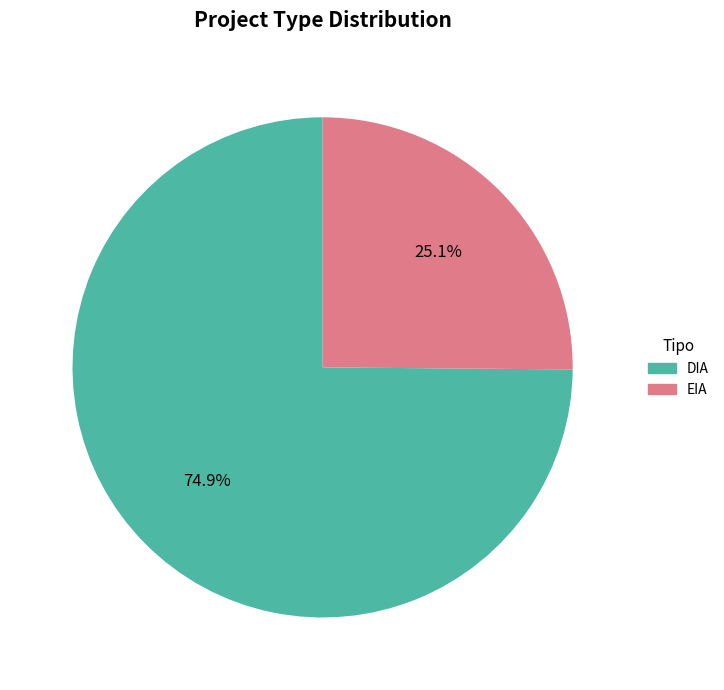

Rank the categories by value from highest to lowest.

DIA, EIA